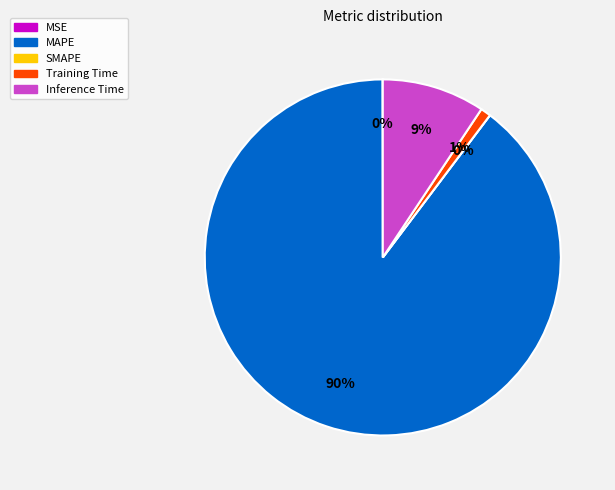

What is the change in value from MAPE to Inference Time?

-8.8